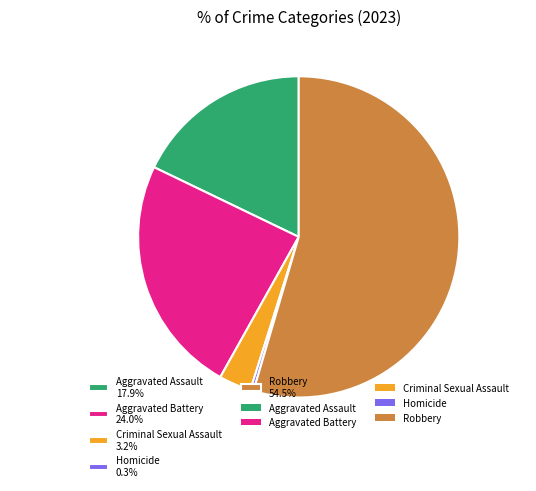

What percentage do Robbery and Homicide together represent?

54.9%